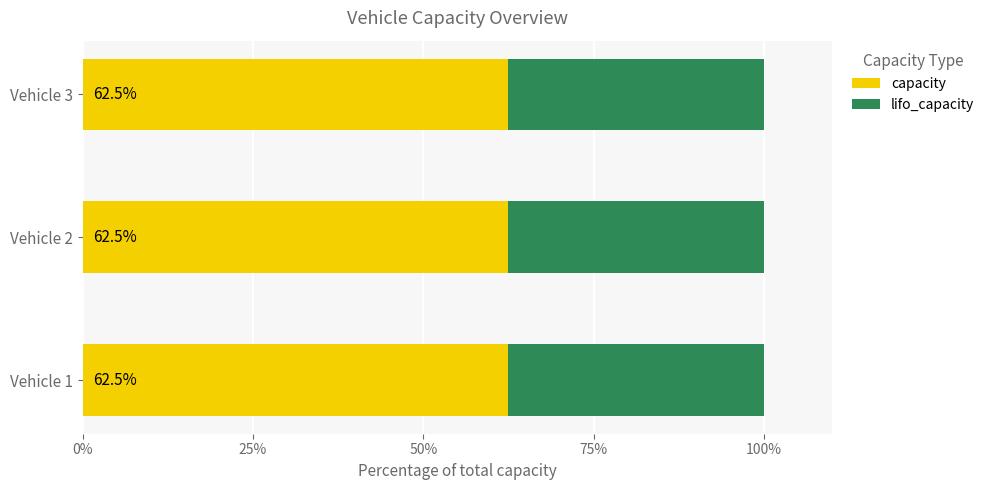

The value of capacity at Vehicle 1 is 62.5. True or false?

True